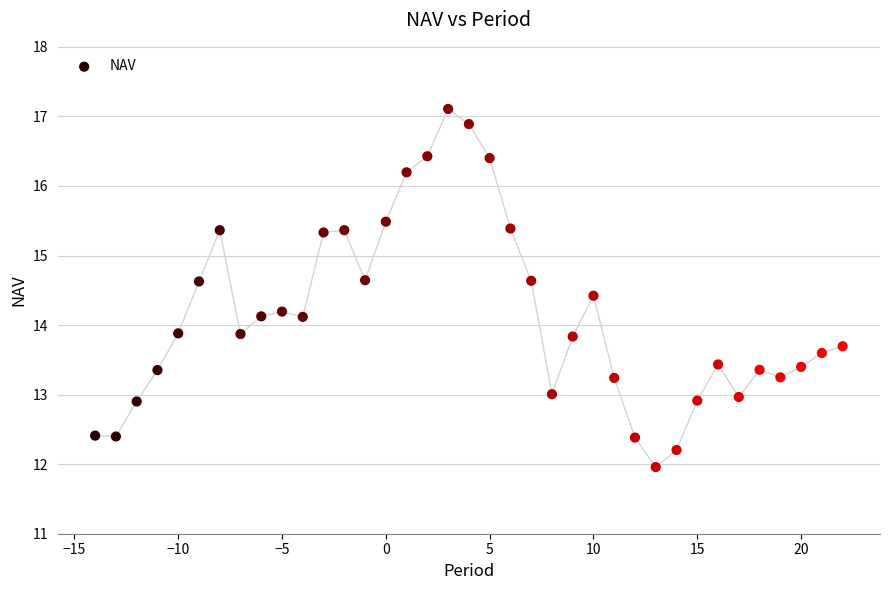

What is the range of X values (max minus min)?

36.0